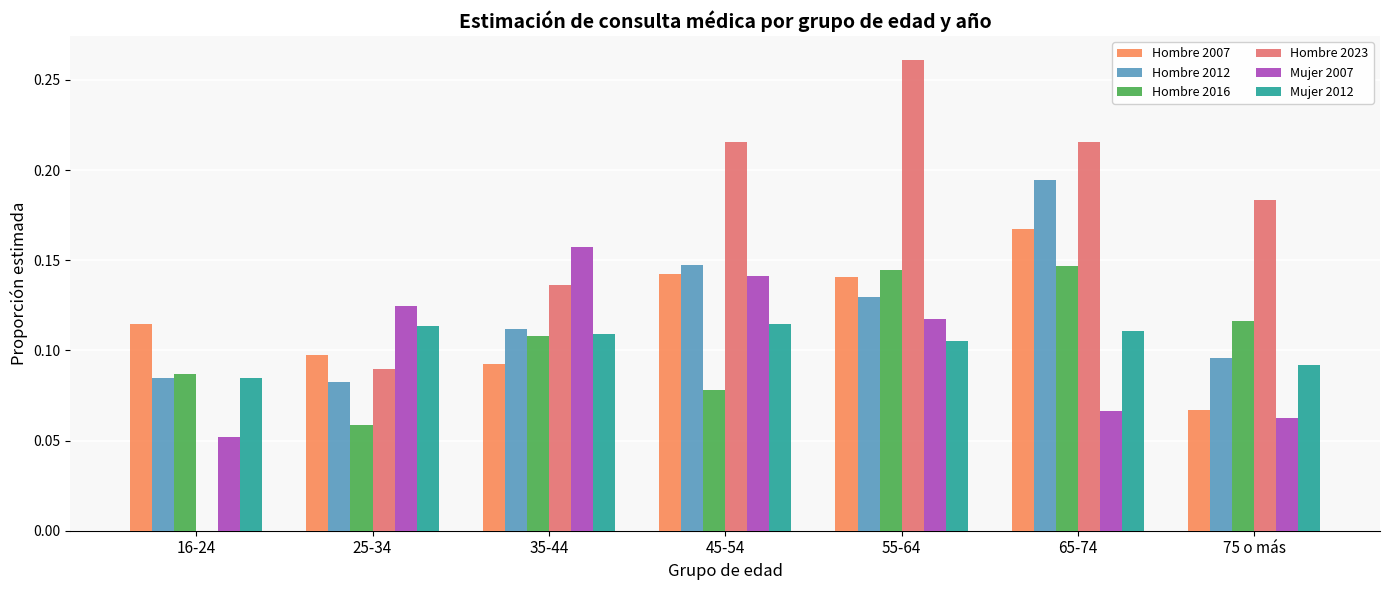

The value of Hombre 2007 at 16-24 is 0.2. True or false?

False